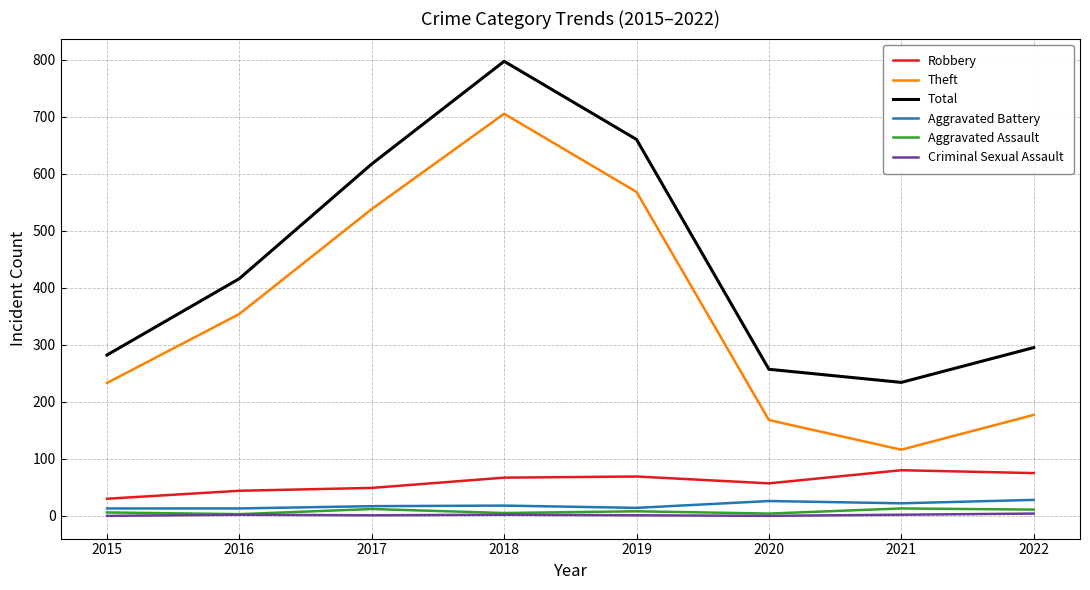

Which series has the widest spread of values?

Theft